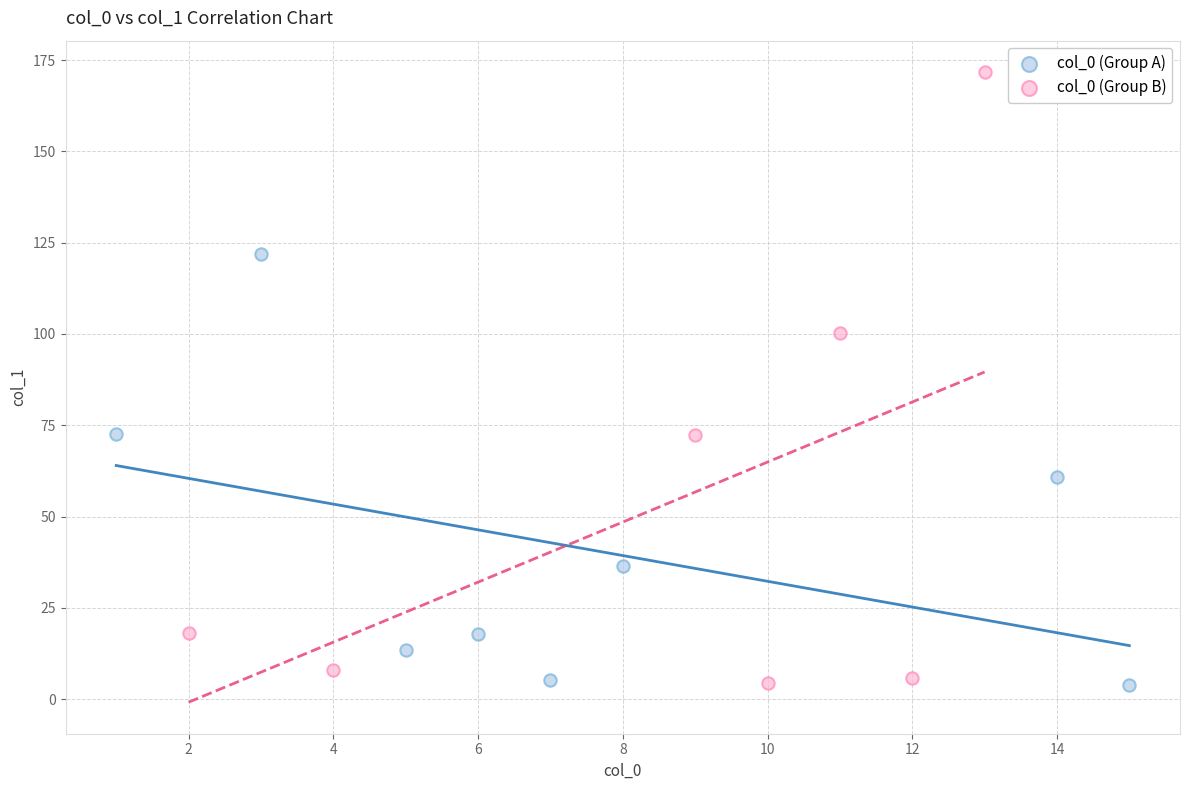

Which series has the largest Y range (max minus min)?

col_0 (Group B)